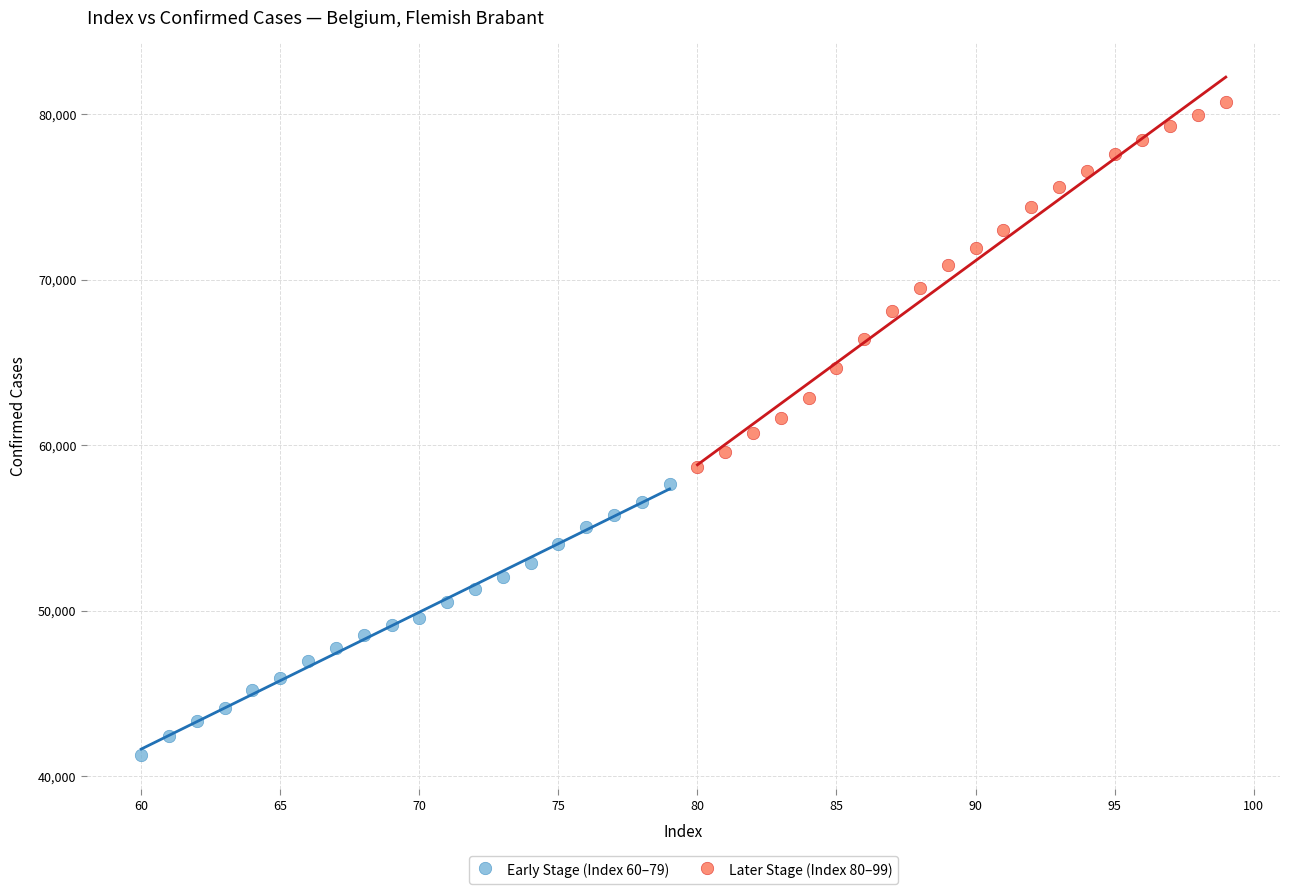

Which series has the largest Y range (max minus min)?

Later Stage (Index 80–99)